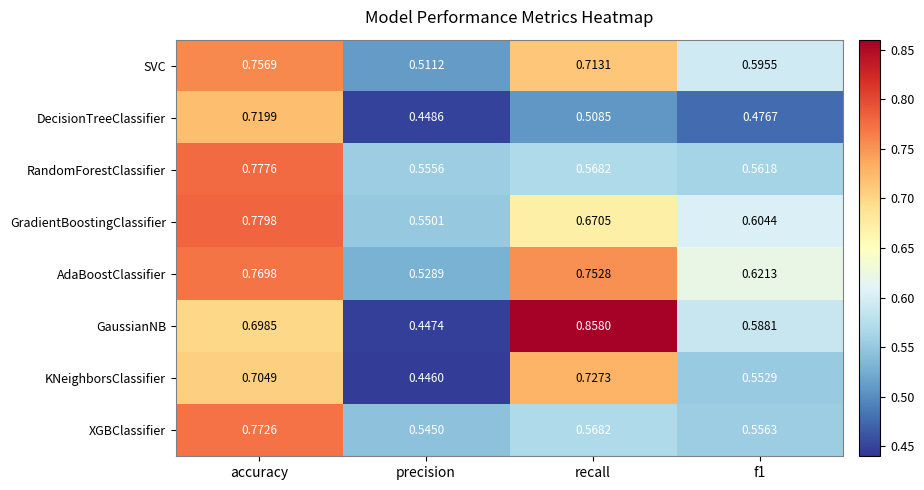

At which label is GaussianNB closest to 0?

precision